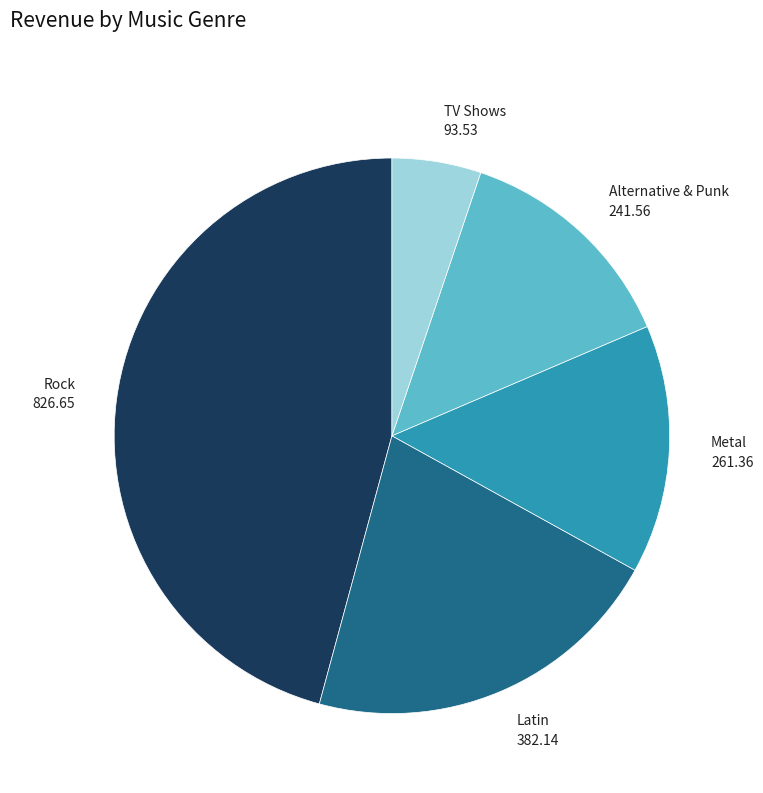

Is the sum of Latin and Metal greater than half?

No